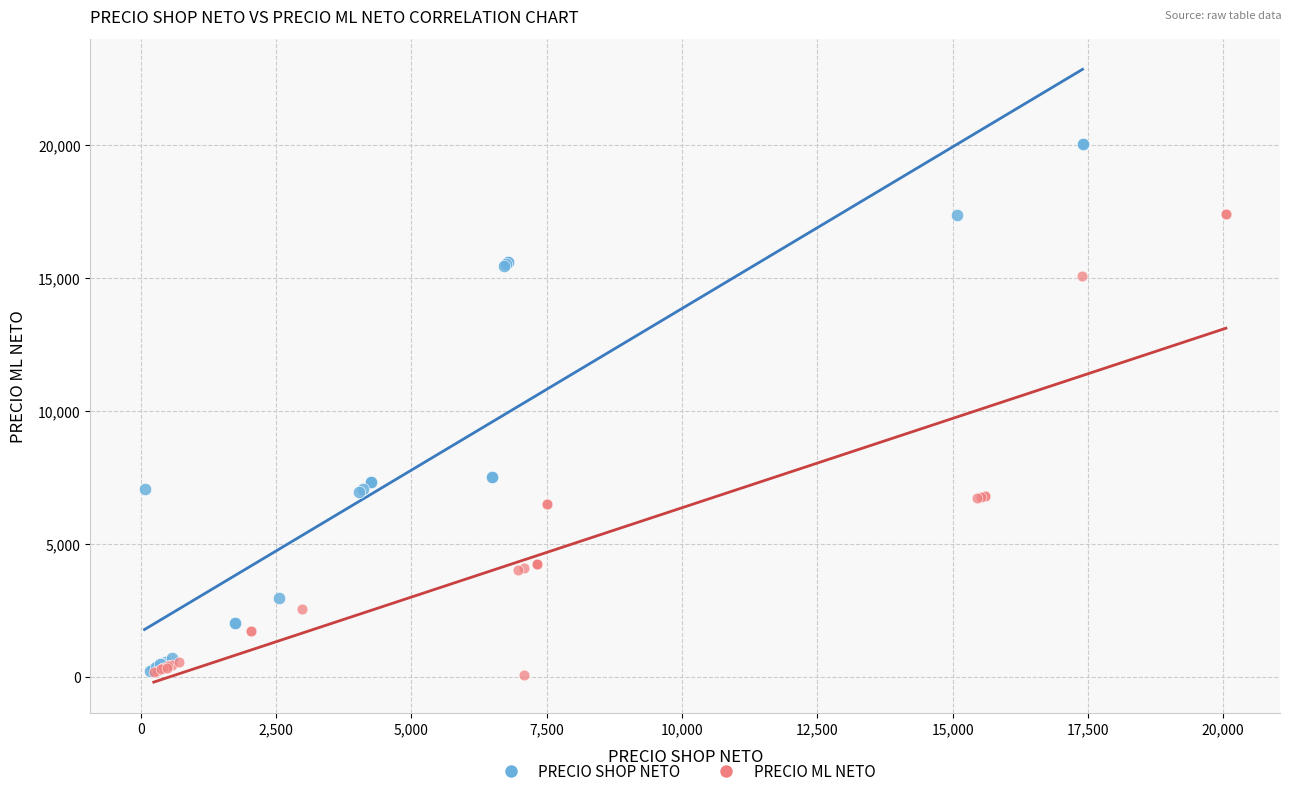

Which series contains the highest Y value?

PRECIO SHOP NETO